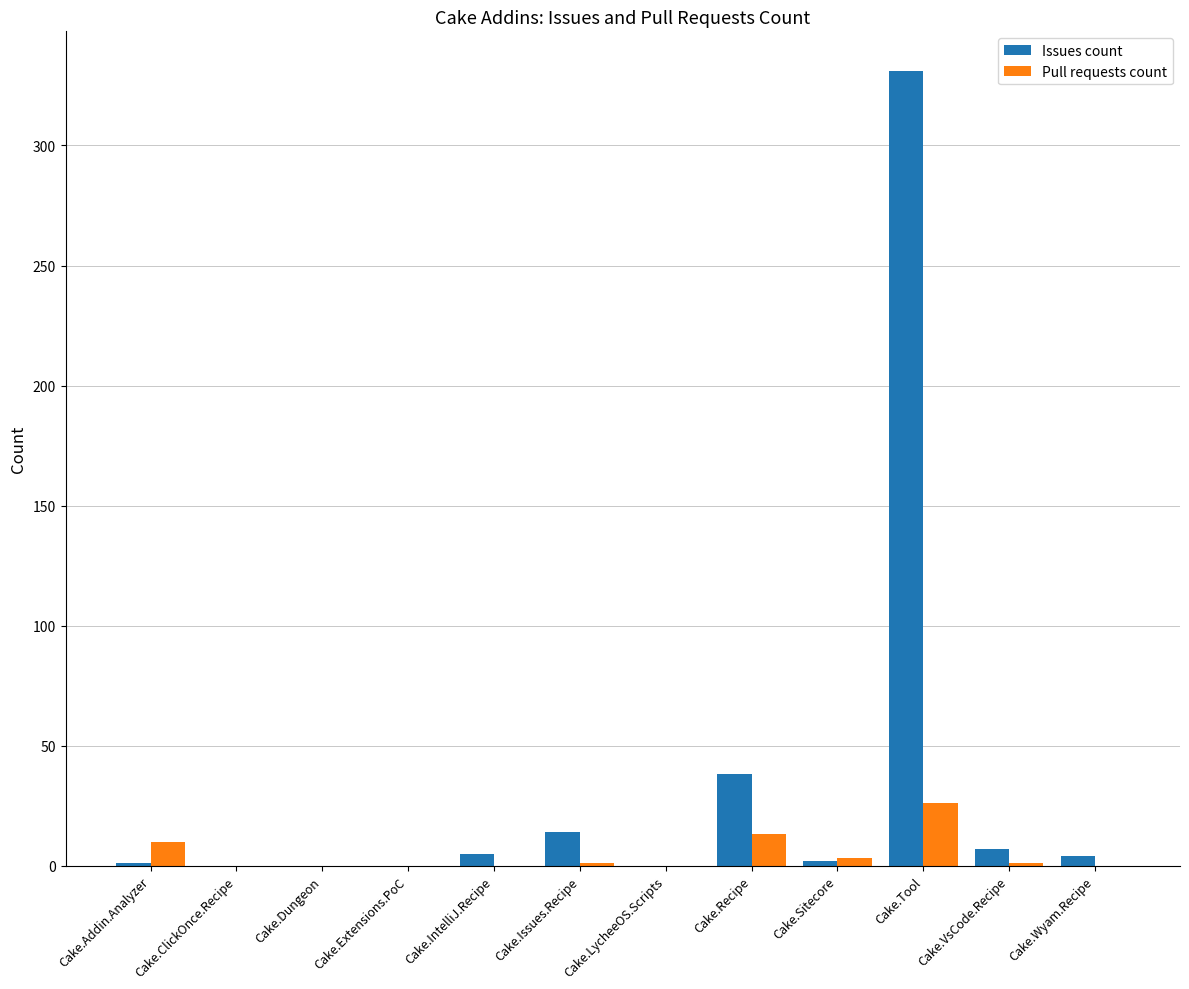

Where does the Pull requests count series first go above 1?

Cake.Addin.Analyzer